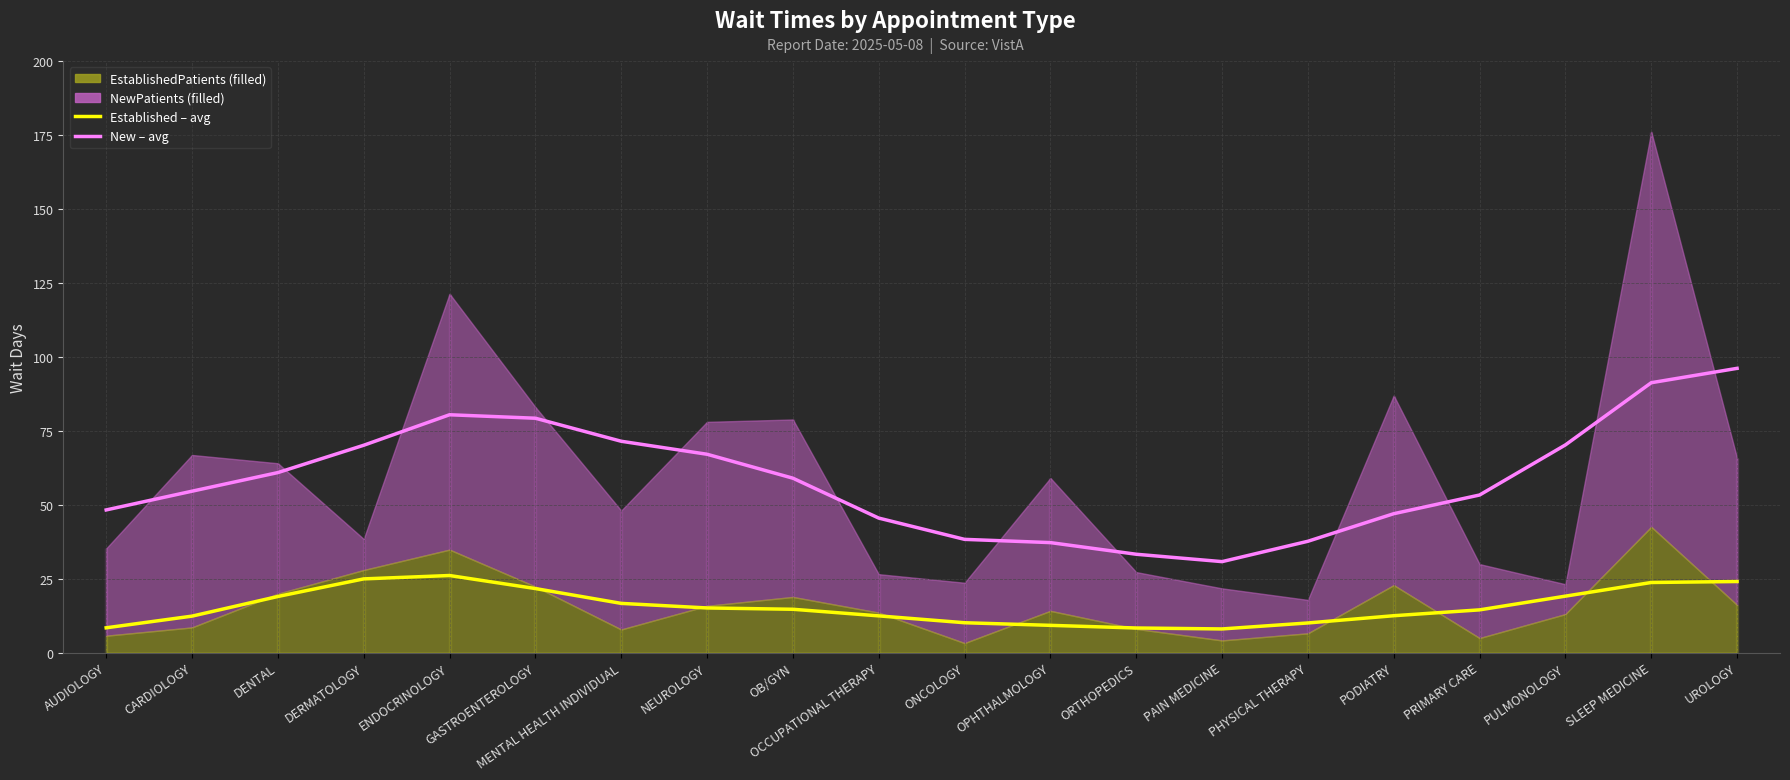

How many interior local valleys does the New – avg series have?

1